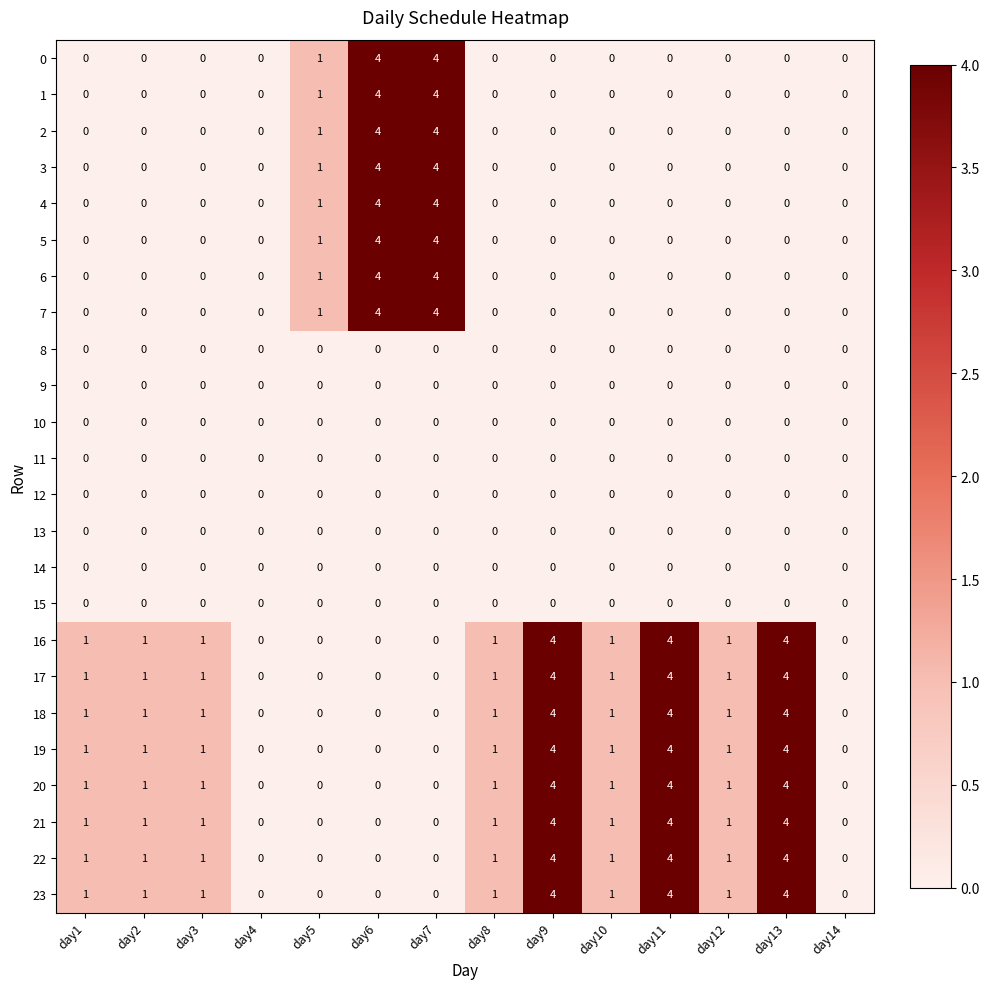

The 22 series shows 2 at day2. True or false?

False